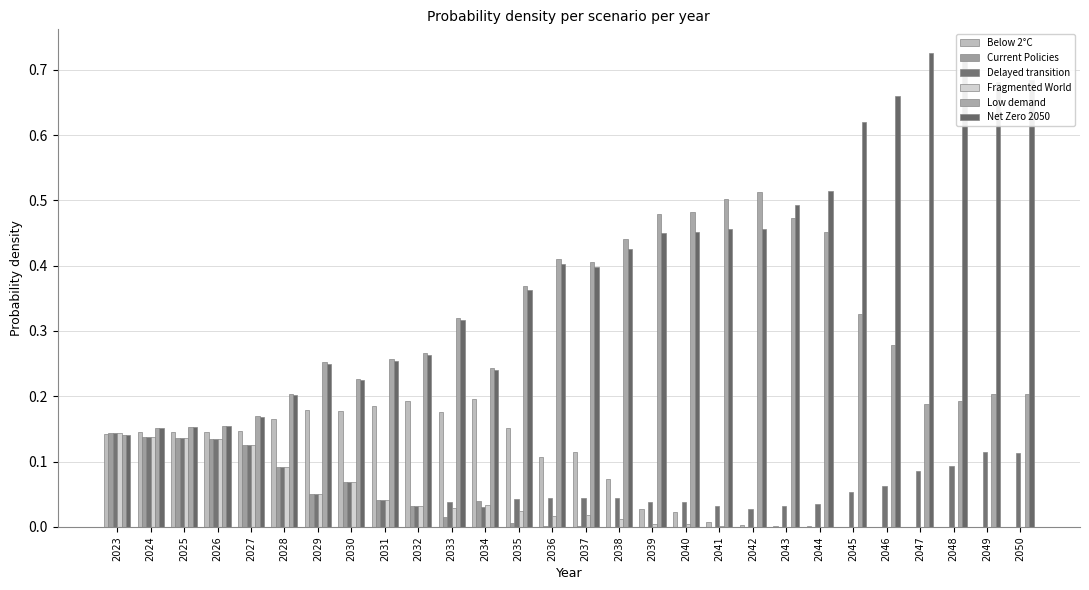

Between 2038 and 2024, which is larger?

2024